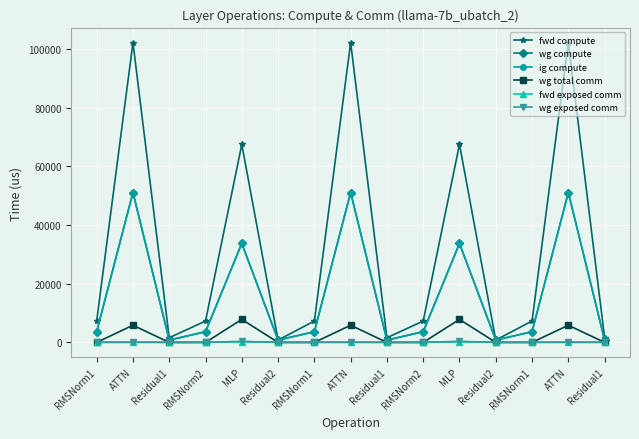

Does the chart have visible grid lines?

Yes